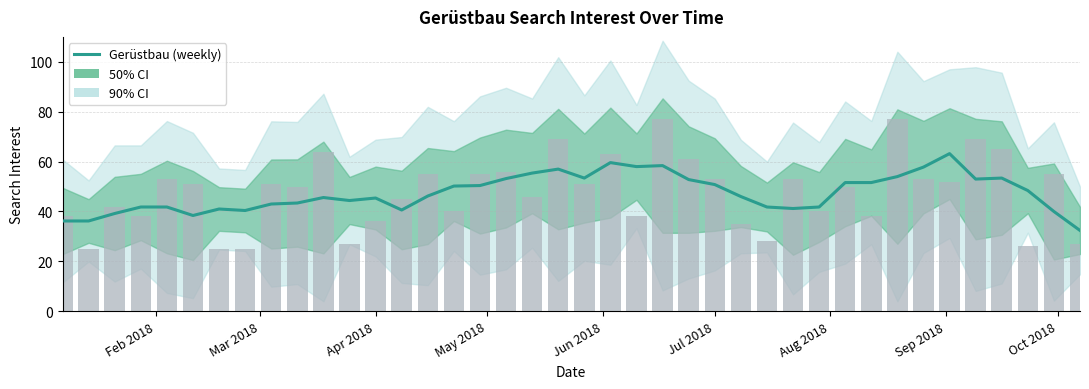

Is the value of Estimate at 11 greater than the value of Gerüstbau (weekly) at 10?

No